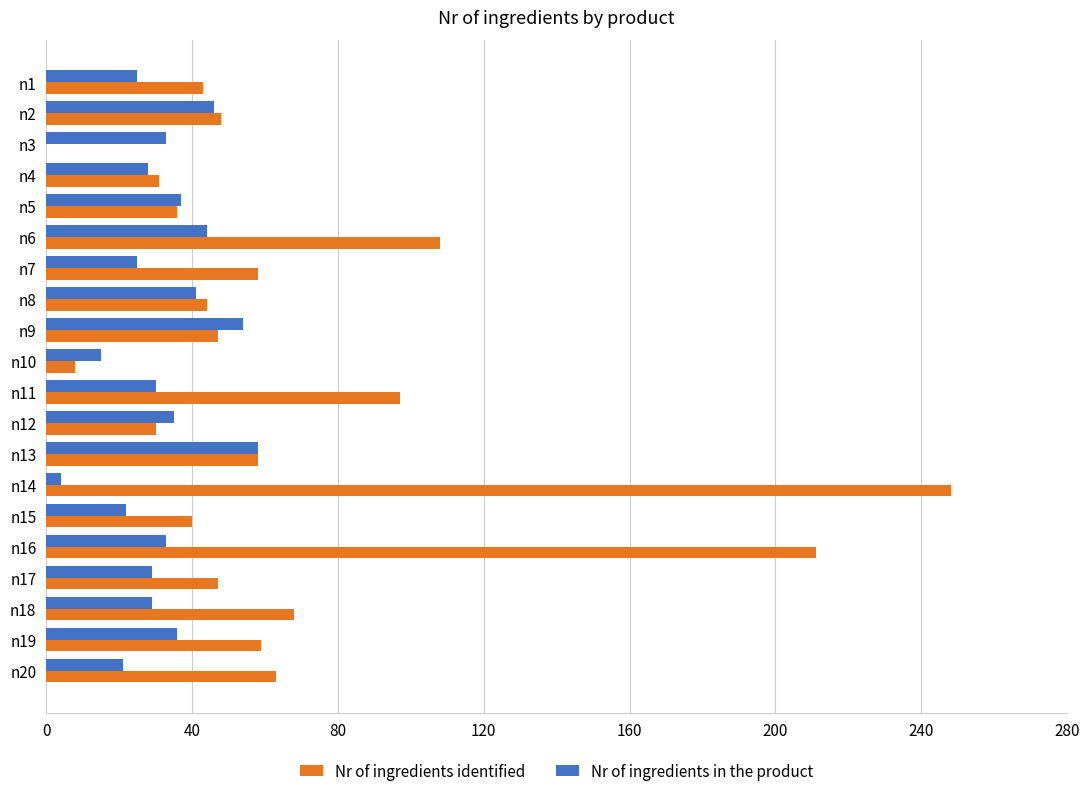

Which series has the largest total across all categories?

Nr of ingredients identified